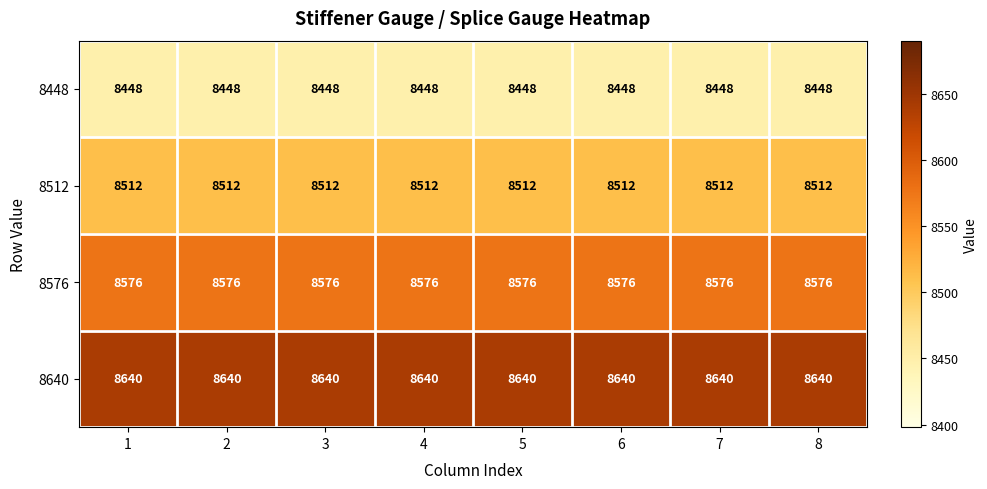

True or false: 8640 has a value of 14333 at 2.

False